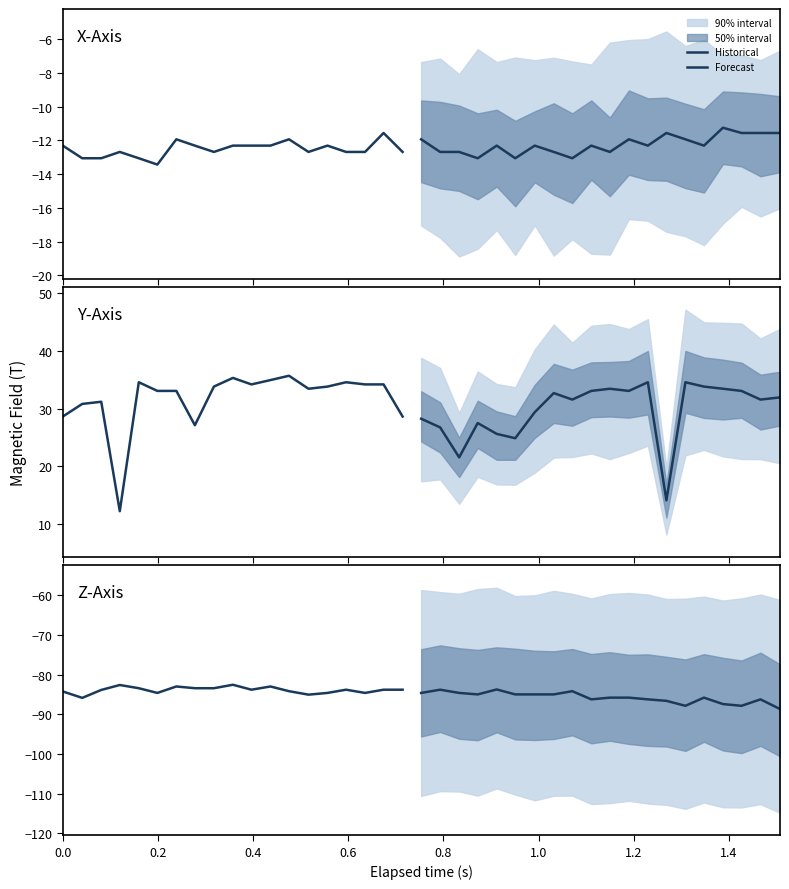

How many values in the X-Axis (T) series are below -12?

28